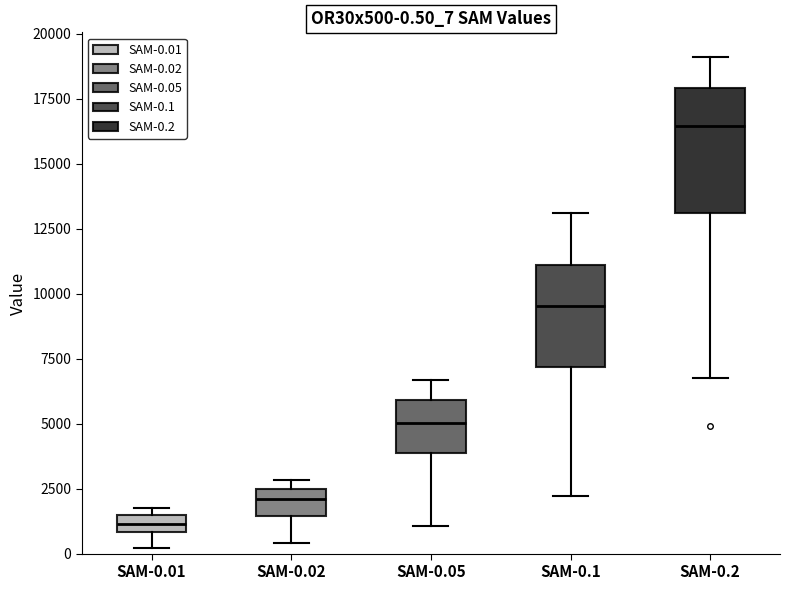

Which box's median line is the lowest?

SAM-0.01